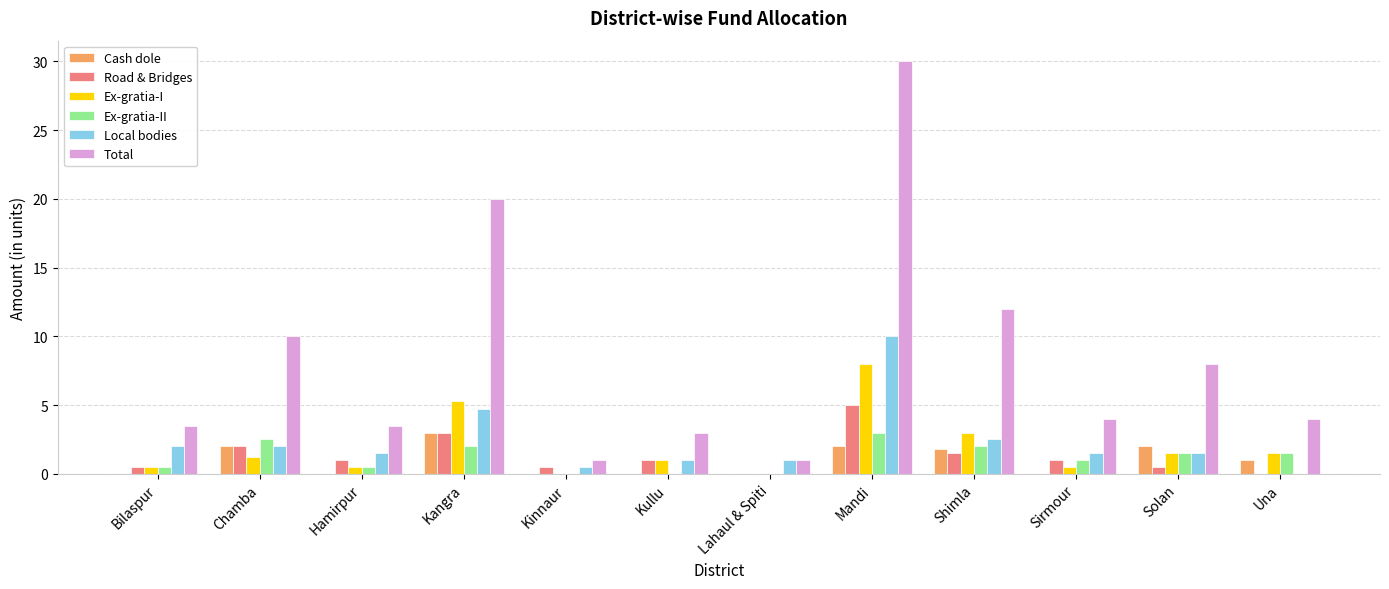

What is the total value across all series at Chamba?

19.7